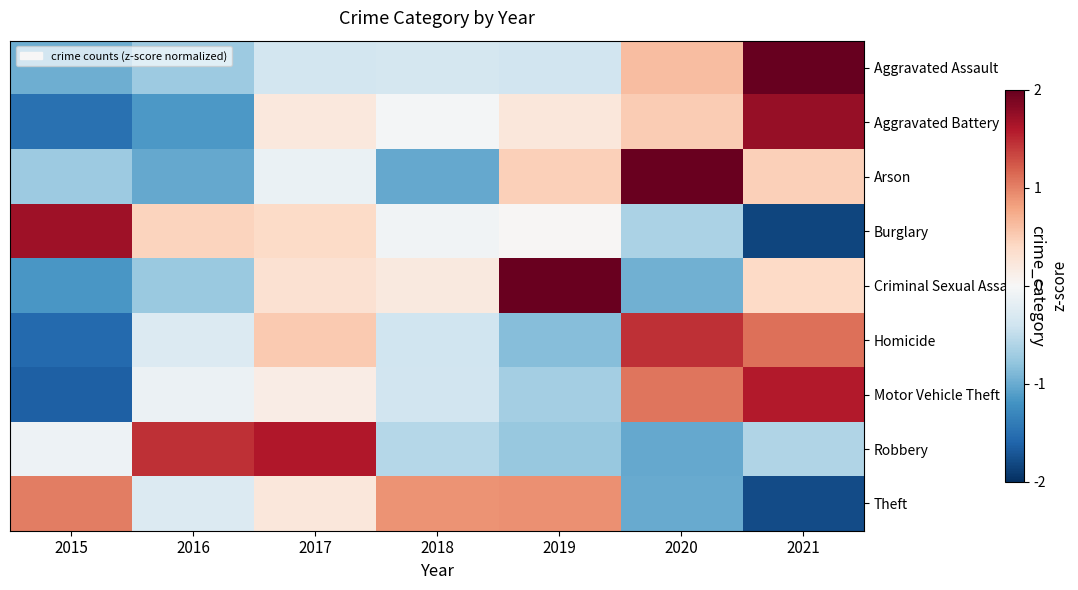

At which category is the sum across all series the highest?

2021